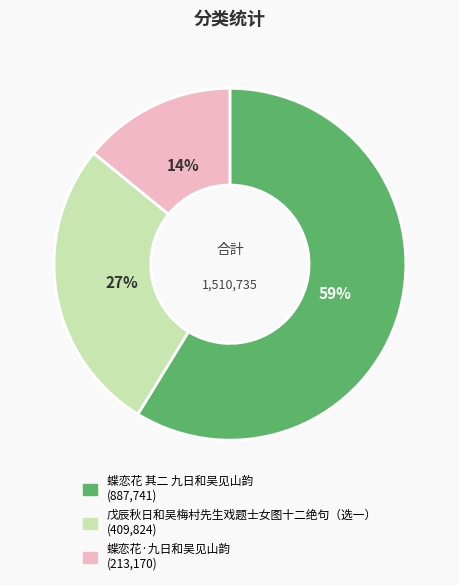

Is it true that 蝶恋花 其二 九日和吴见山韵 is 59% of the pie?

True